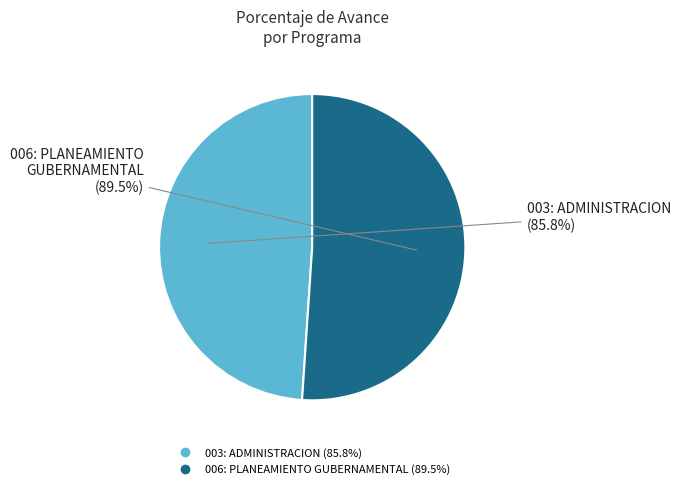

Which slice represents more than half of the pie?

006: PLANEAMIENTO GUBERNAMENTAL (89.5%)